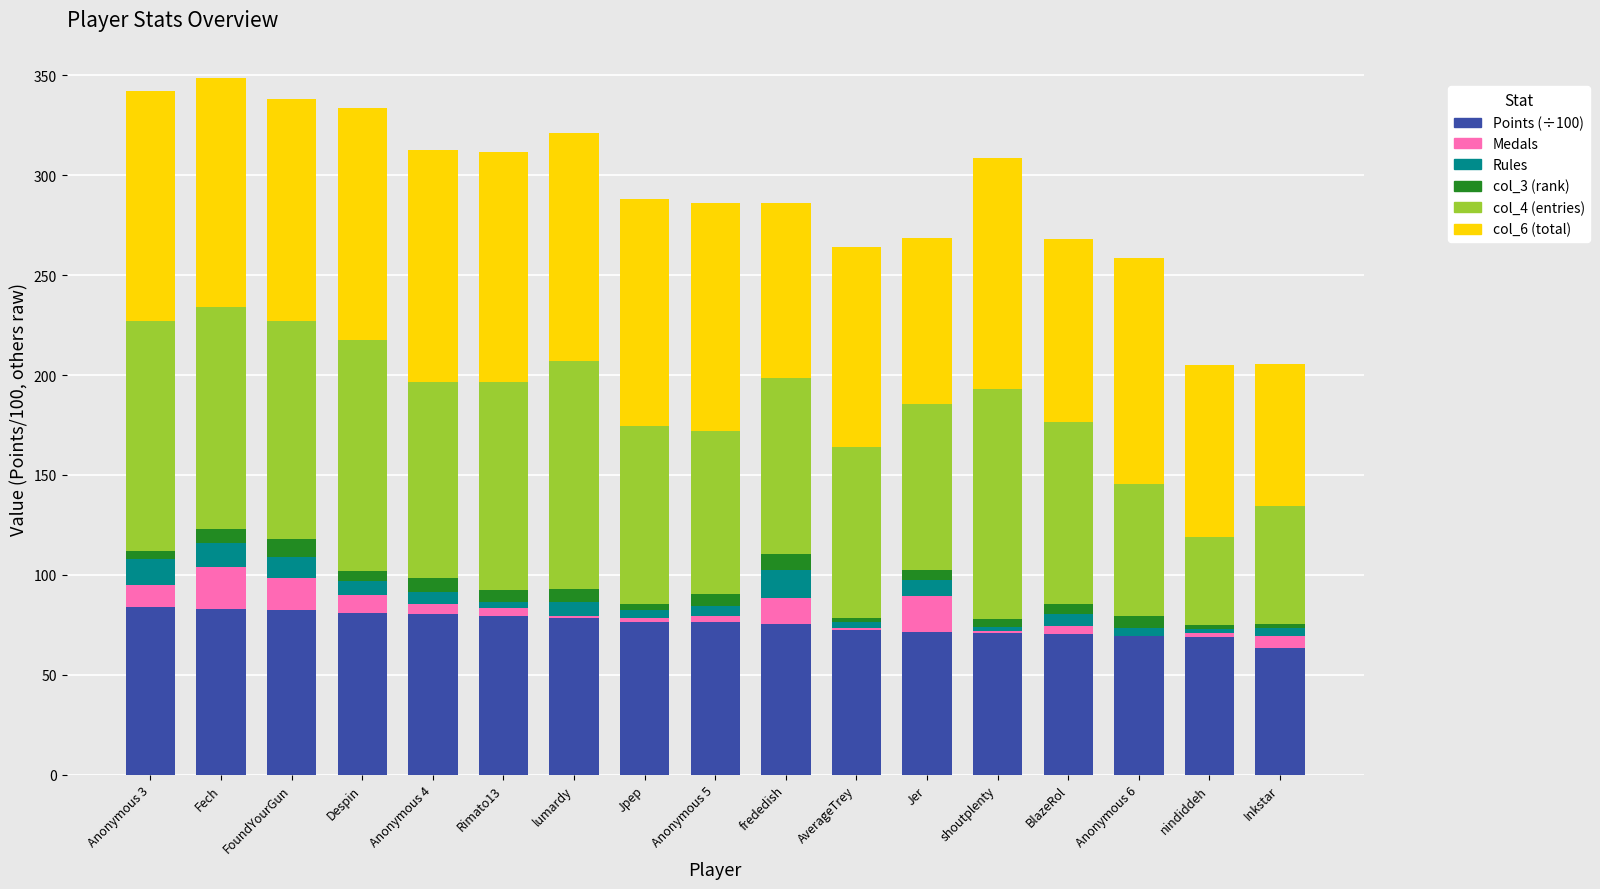

Which has a higher value, FoundYourGun or Jer?

FoundYourGun